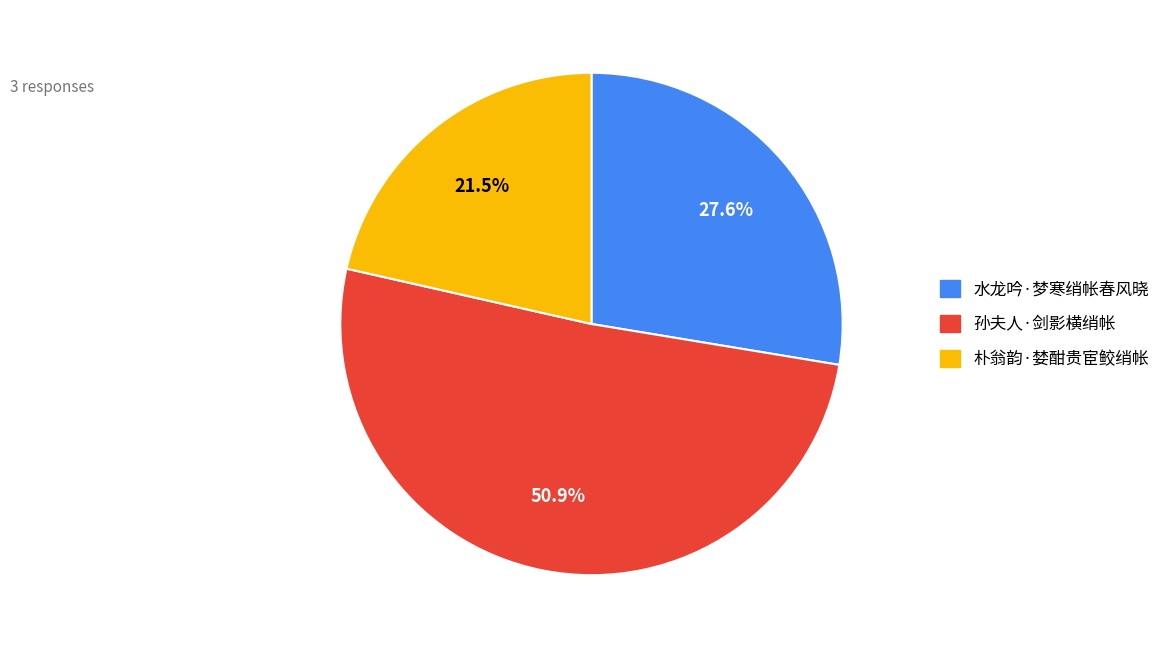

How many segments does this pie chart have?

3